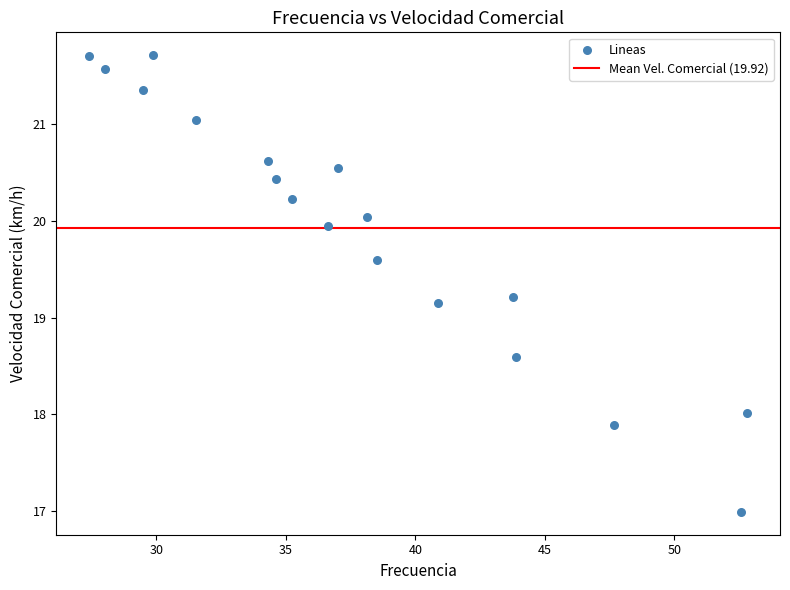

What is the range of Y values (max minus min)?

4.7